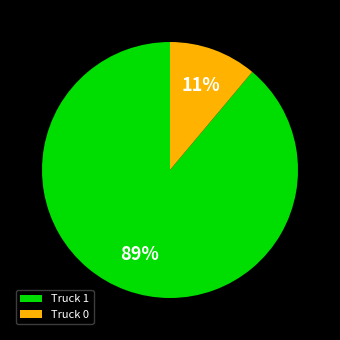

How many segments does this pie chart have?

2